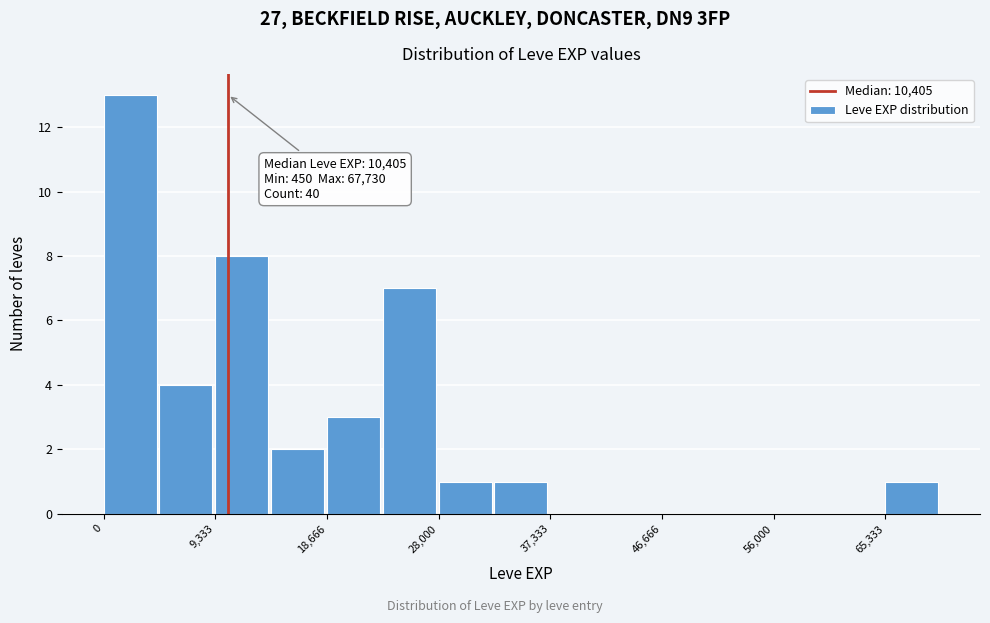

Which range on the x-axis has the tallest bar?

0 to 5000